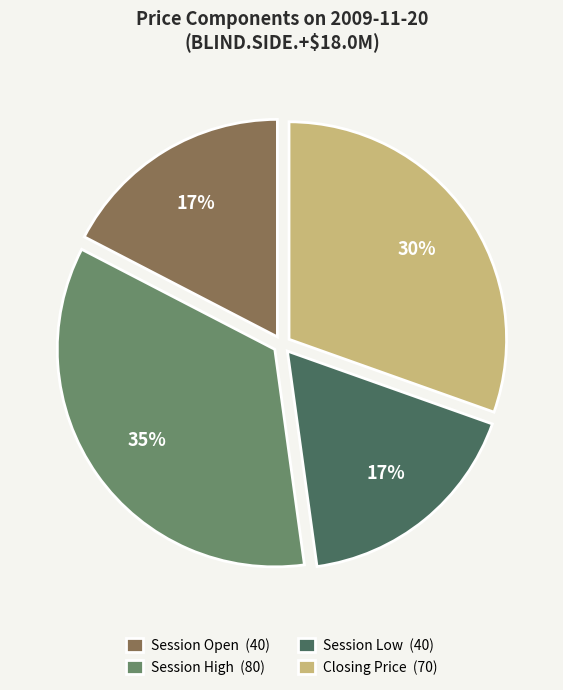

Is it true that Session High (80) is 35% of the pie?

True